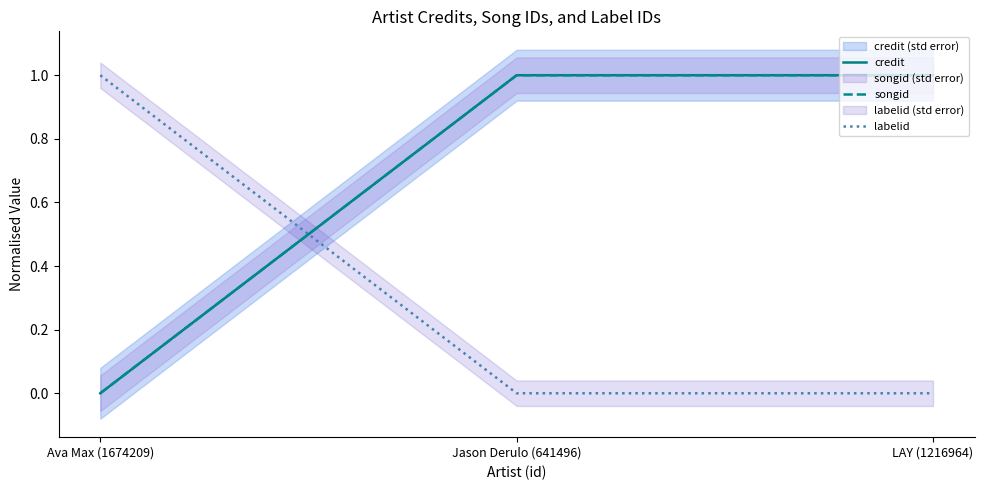

The songid series shows -1 at Ava Max (1674209). True or false?

False